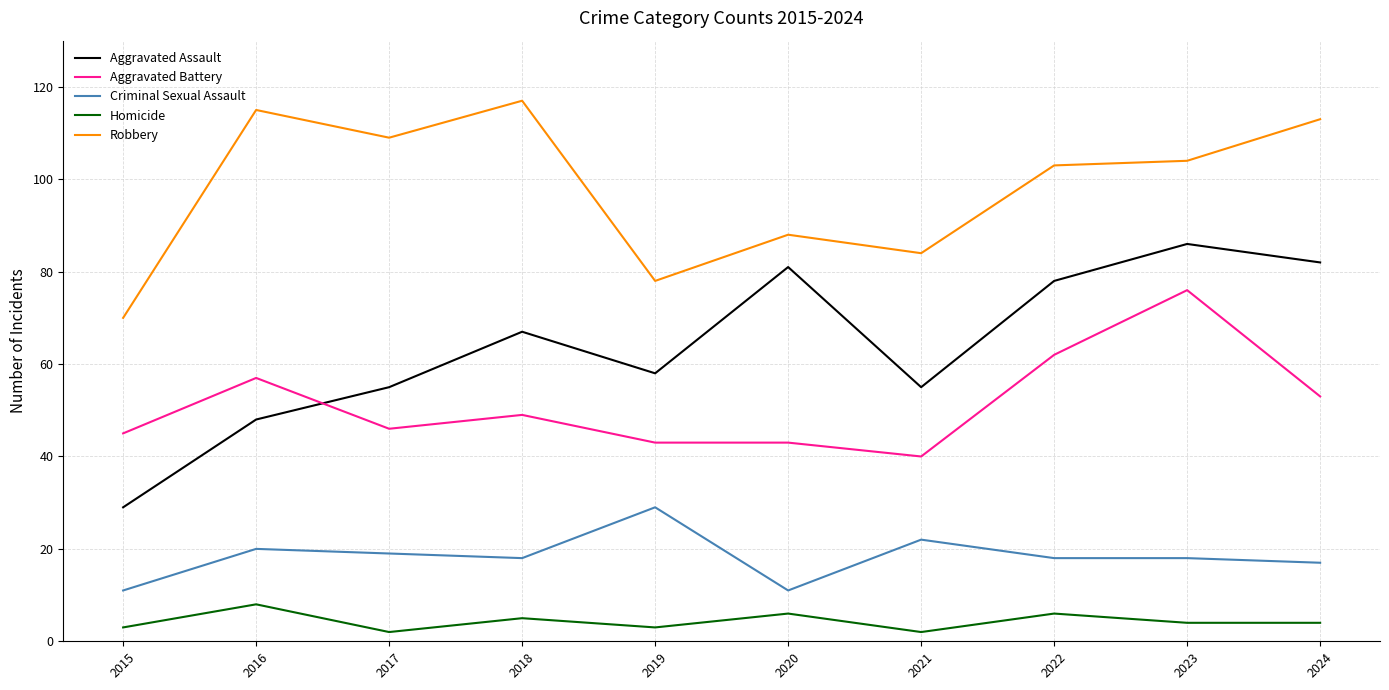

What is the average value of the Aggravated Assault series?

64